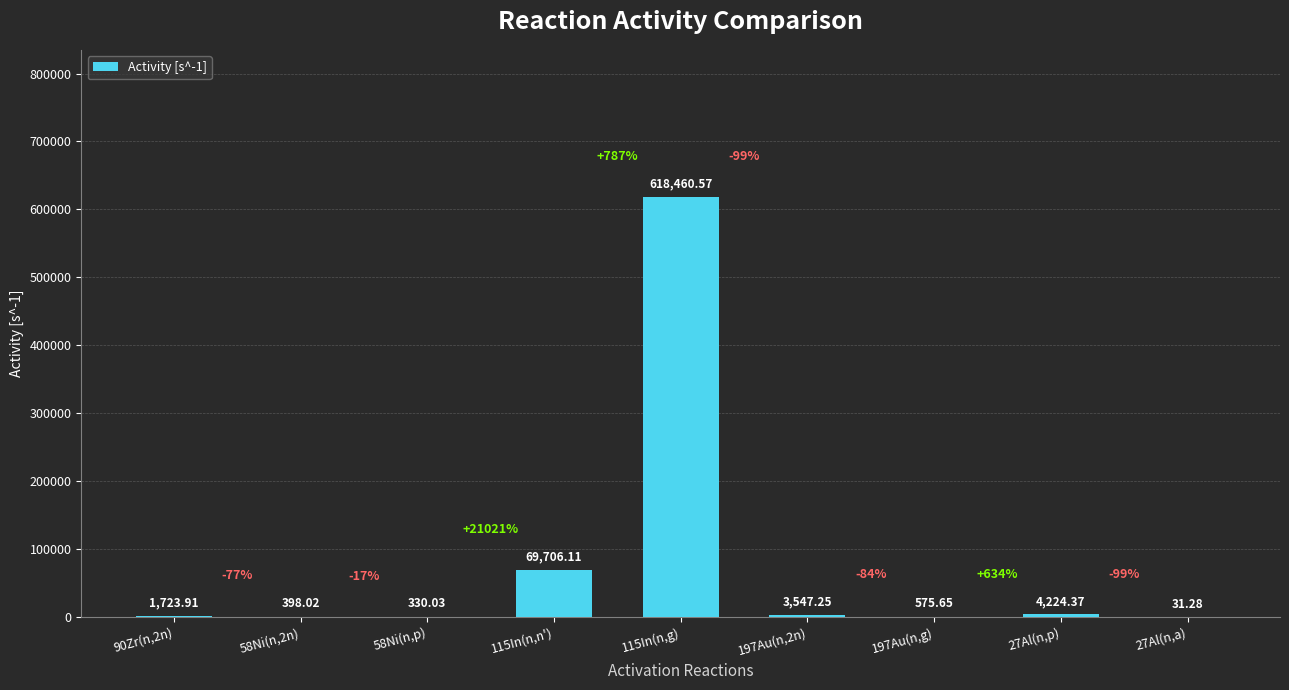

What is the sum of the values at 27Al(n,p) and 58Ni(n,p)?

4554.4